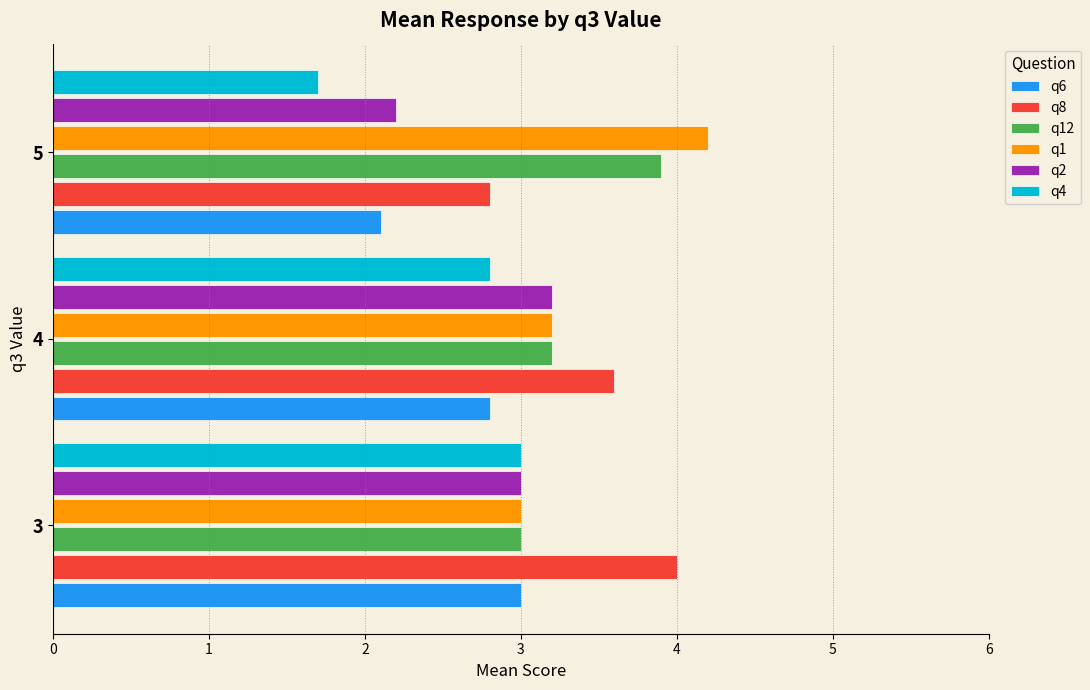

Is it true that q6 equals 1.8 at 4?

False